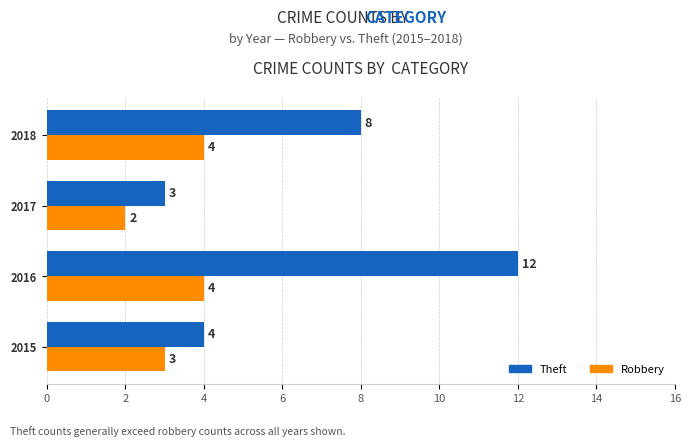

List the series in order of their peak value, highest first.

Theft, Robbery